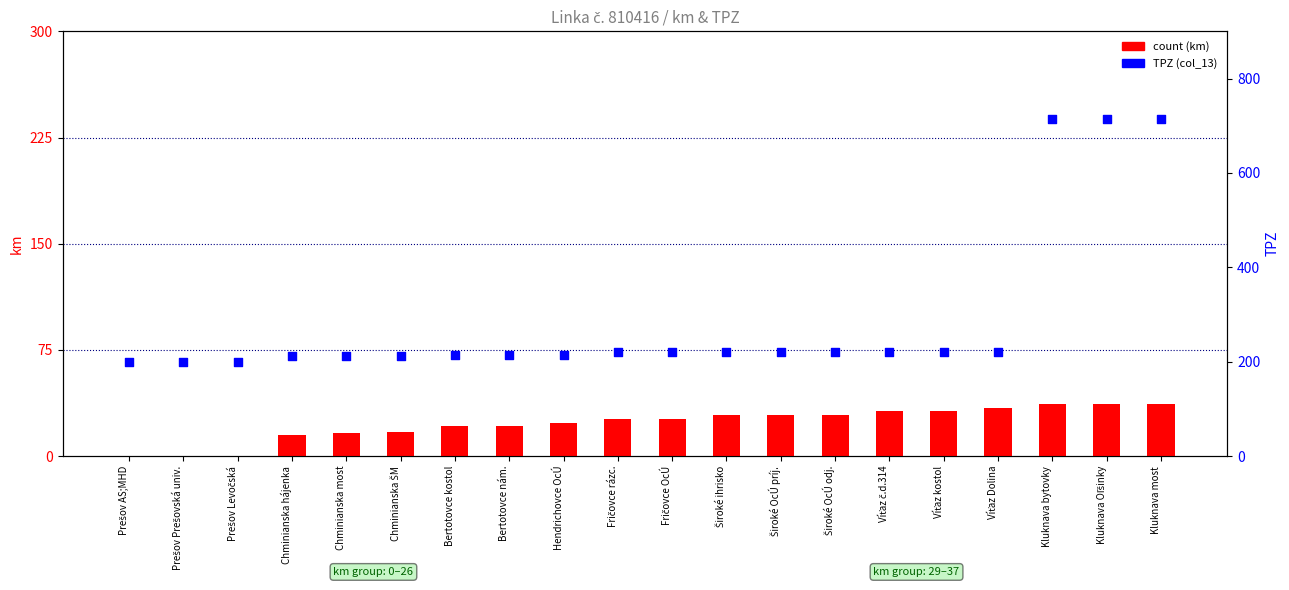

Is the value of count (km) at Fričovce rázc. greater than the value of TPZ (col_13) at Kluknava most?

No